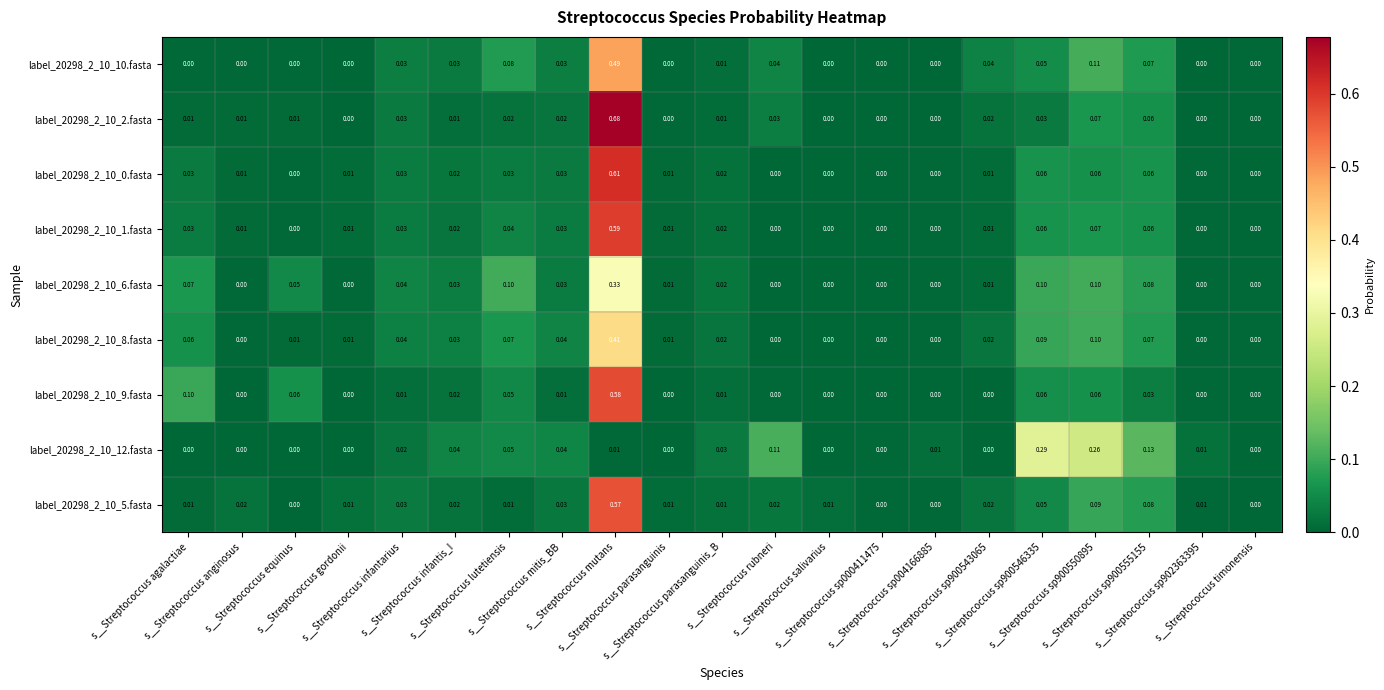

At s__Streptococcus sp004166885, list the series in order from largest to smallest.

label_20298_2_10_12.fasta, label_20298_2_10_0.fasta, label_20298_2_10_1.fasta, label_20298_2_10_8.fasta, label_20298_2_10_6.fasta, label_20298_2_10_5.fasta, label_20298_2_10_10.fasta, label_20298_2_10_9.fasta, label_20298_2_10_2.fasta